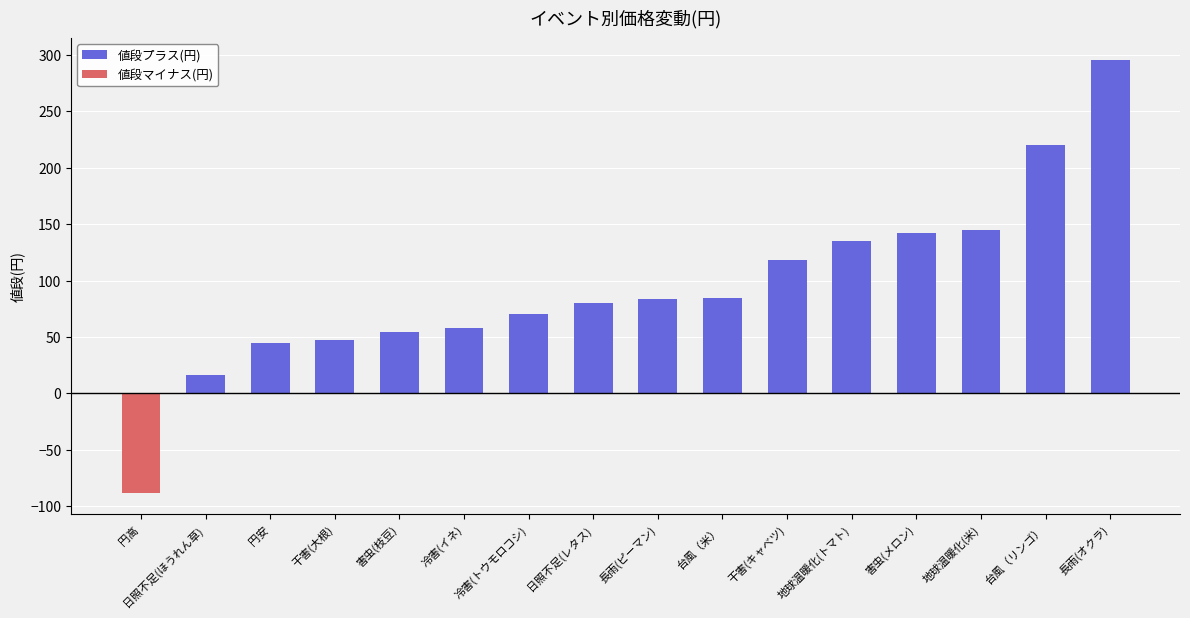

What is the approximate value of 値段プラス(円) at 干害(大根)?

47